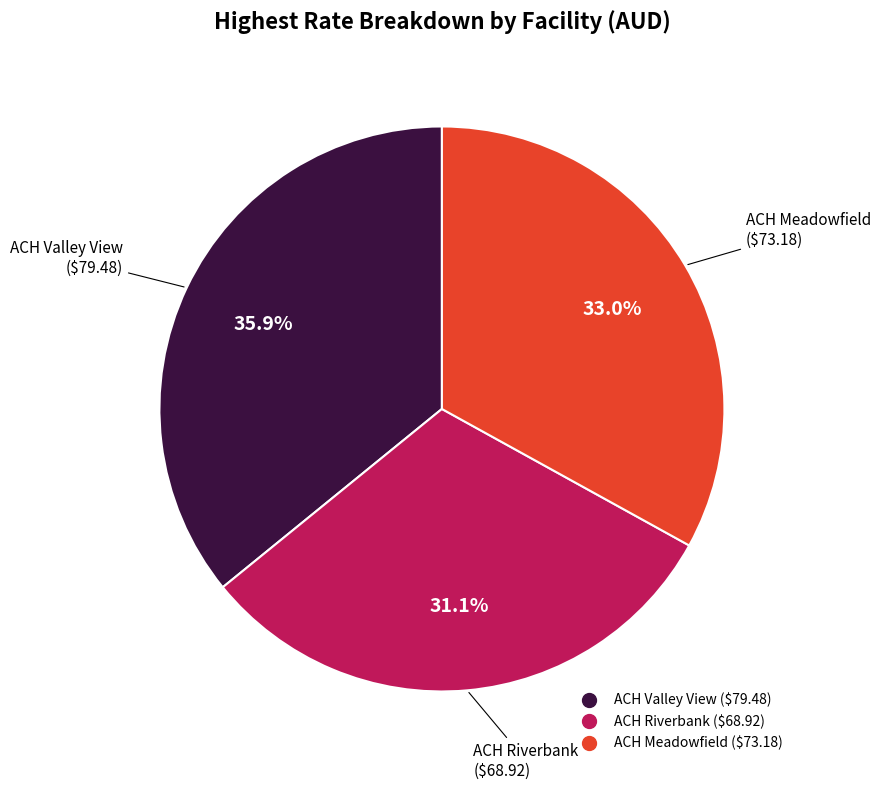

To the nearest percent, what portion does ACH Riverbank represent?

31%